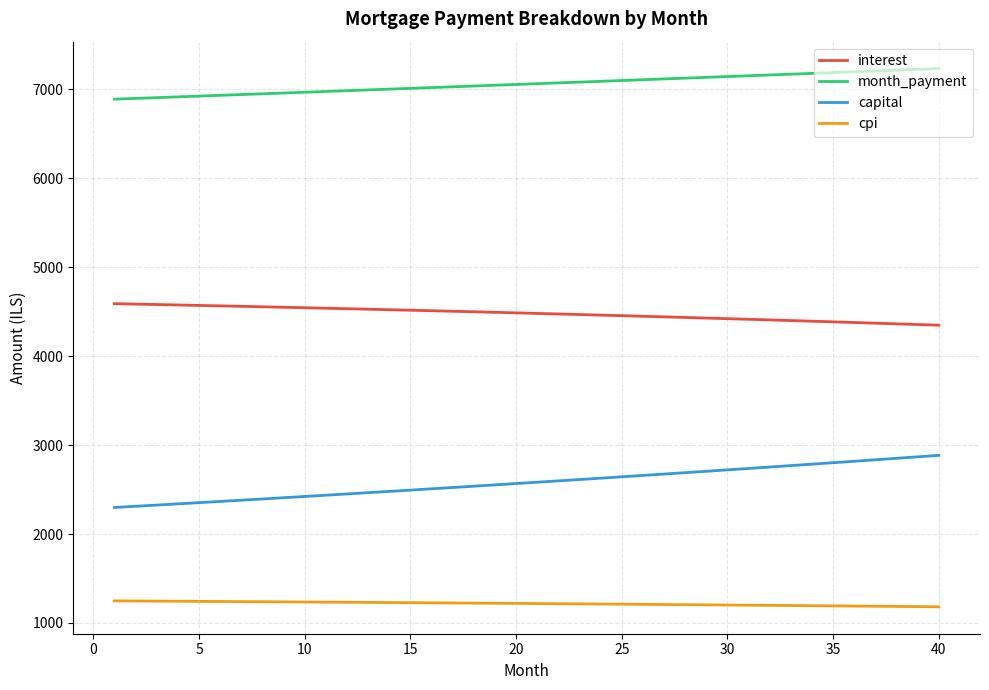

What is the difference between the second highest and second lowest values in the month_payment series?

326.2